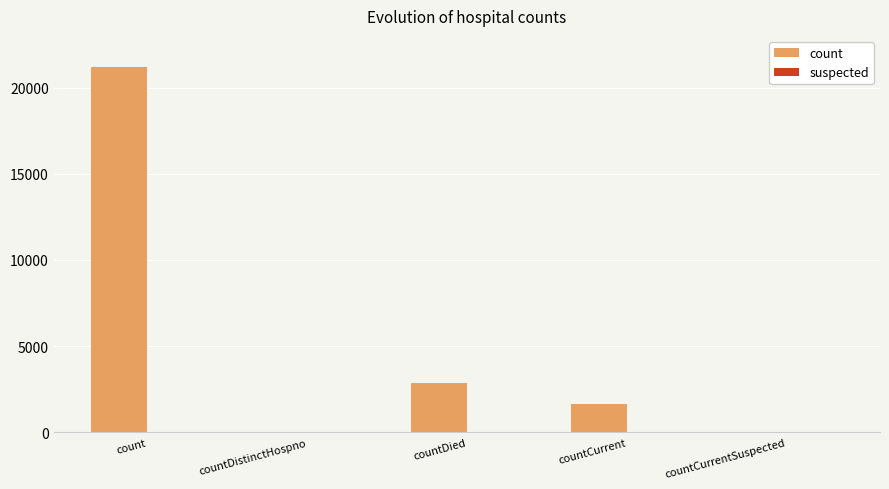

What is the approximate value at count?

21186